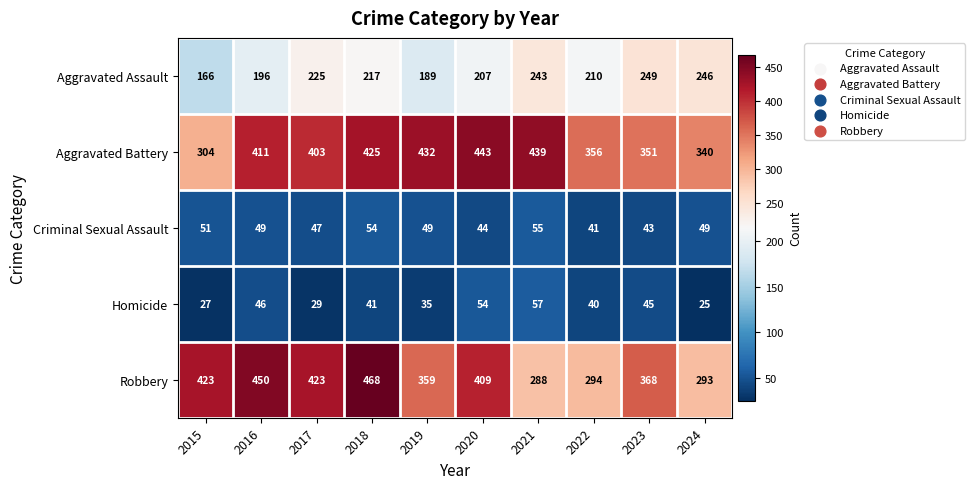

Count the number of categories in the chart.

10